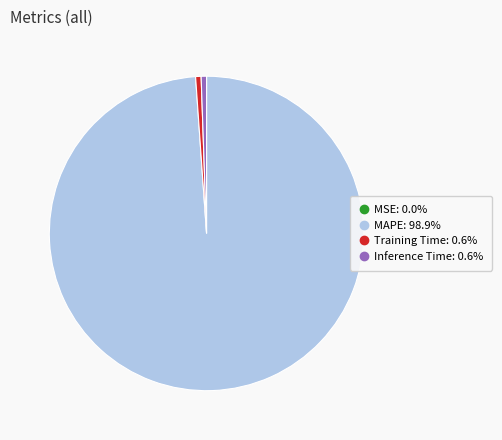

Does any single category account for the majority?

Yes